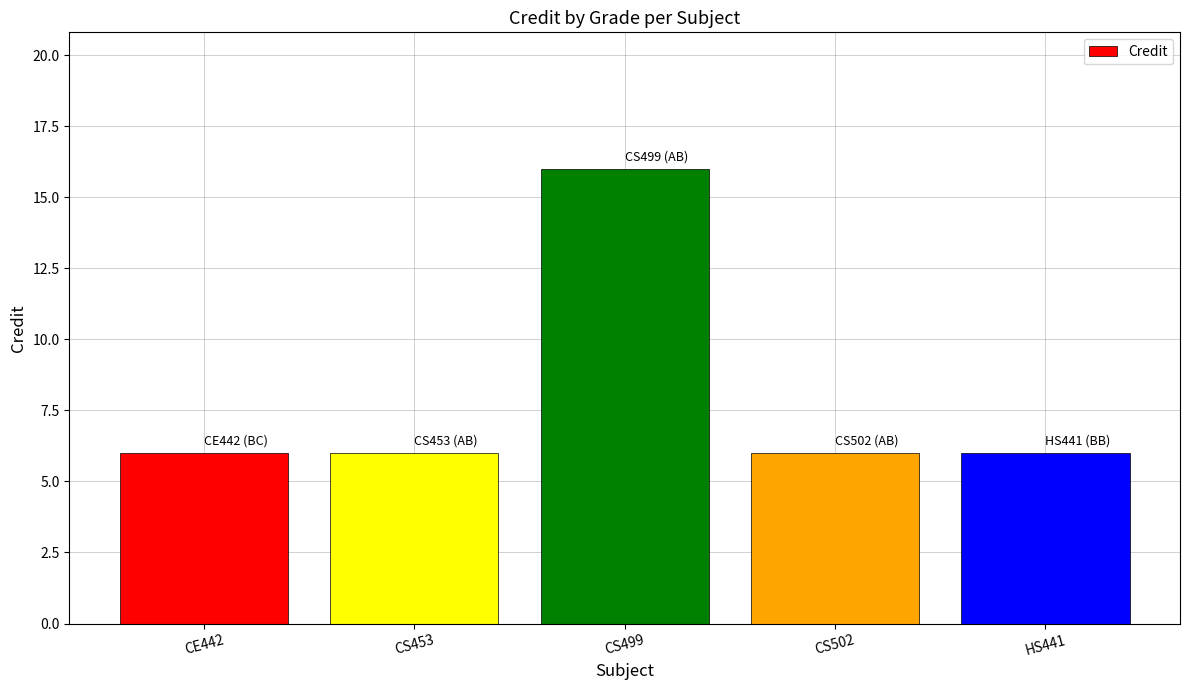

True or false: the data shows 27 at CS499.

False